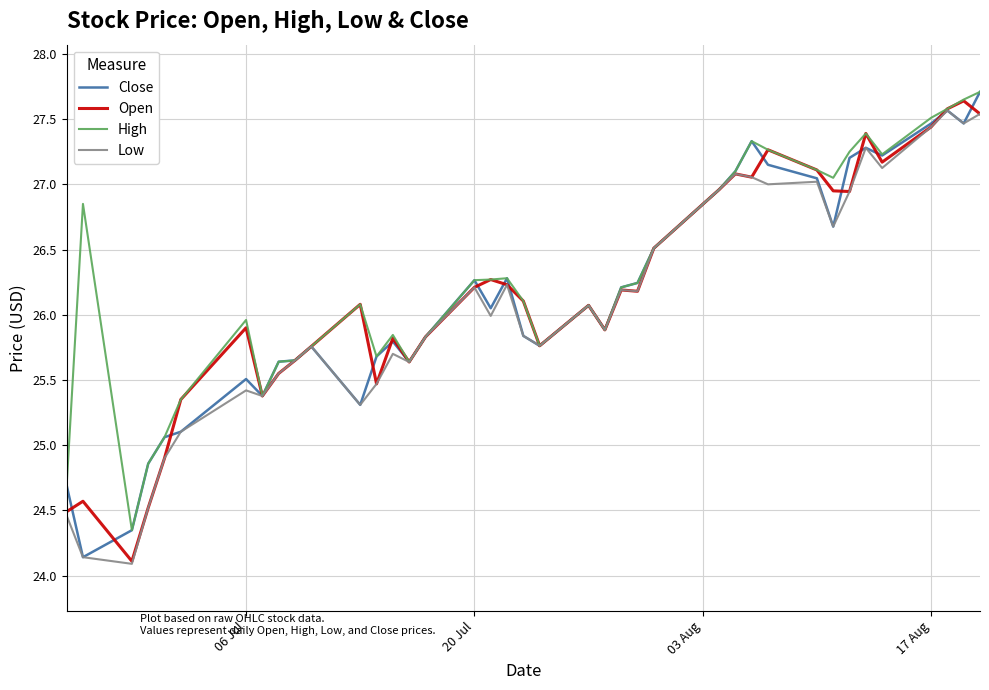

What is the smallest value displayed?

24.1